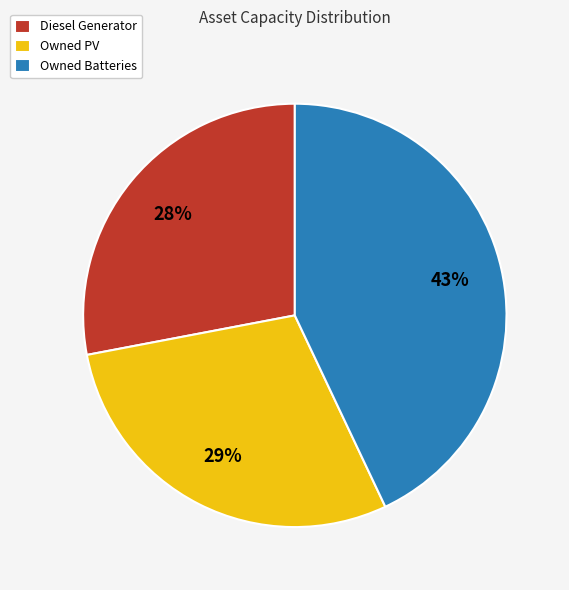

What percentage is the Owned Batteries slice, to the nearest percent?

43%